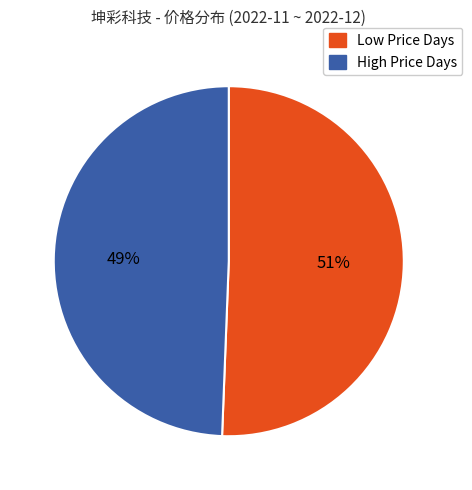

Is there any slice that represents more than half of the pie?

Yes